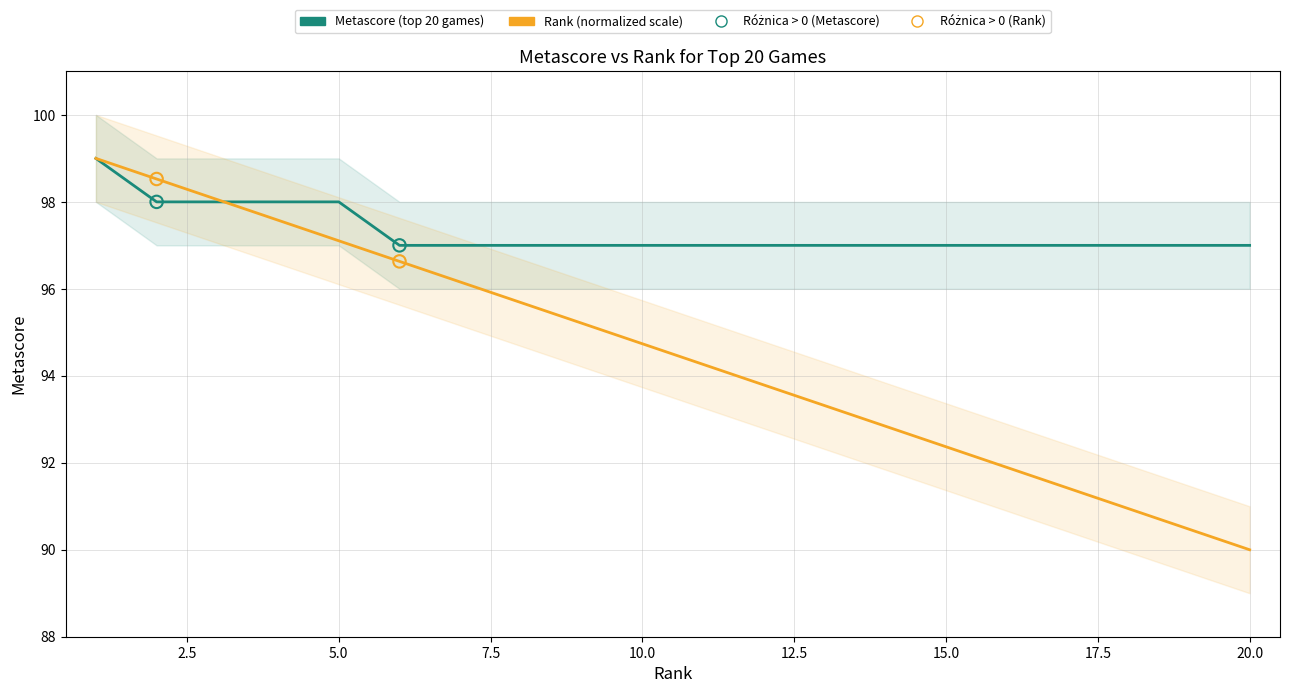

At how many categories does at least one series exceed 92?

20